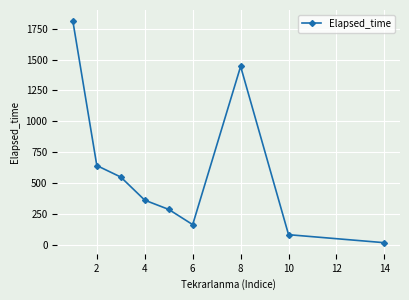

What is the value of the 3rd point from the left?

547.5